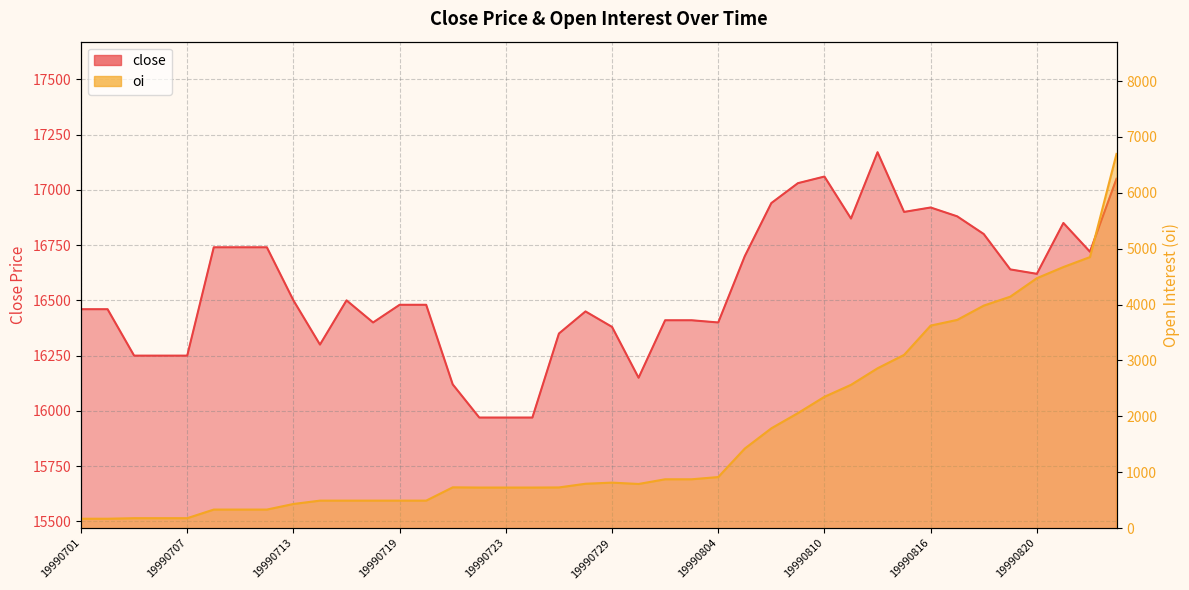

True or false: oi and close intersect in this chart.

False